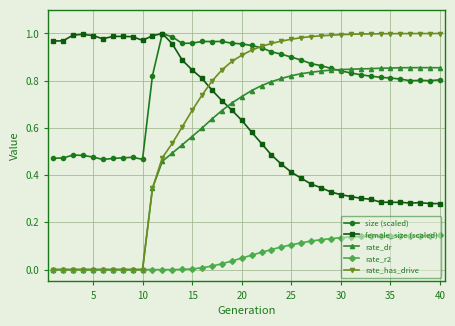

True or false: size (scaled) and rate_r2 intersect in this chart.

False